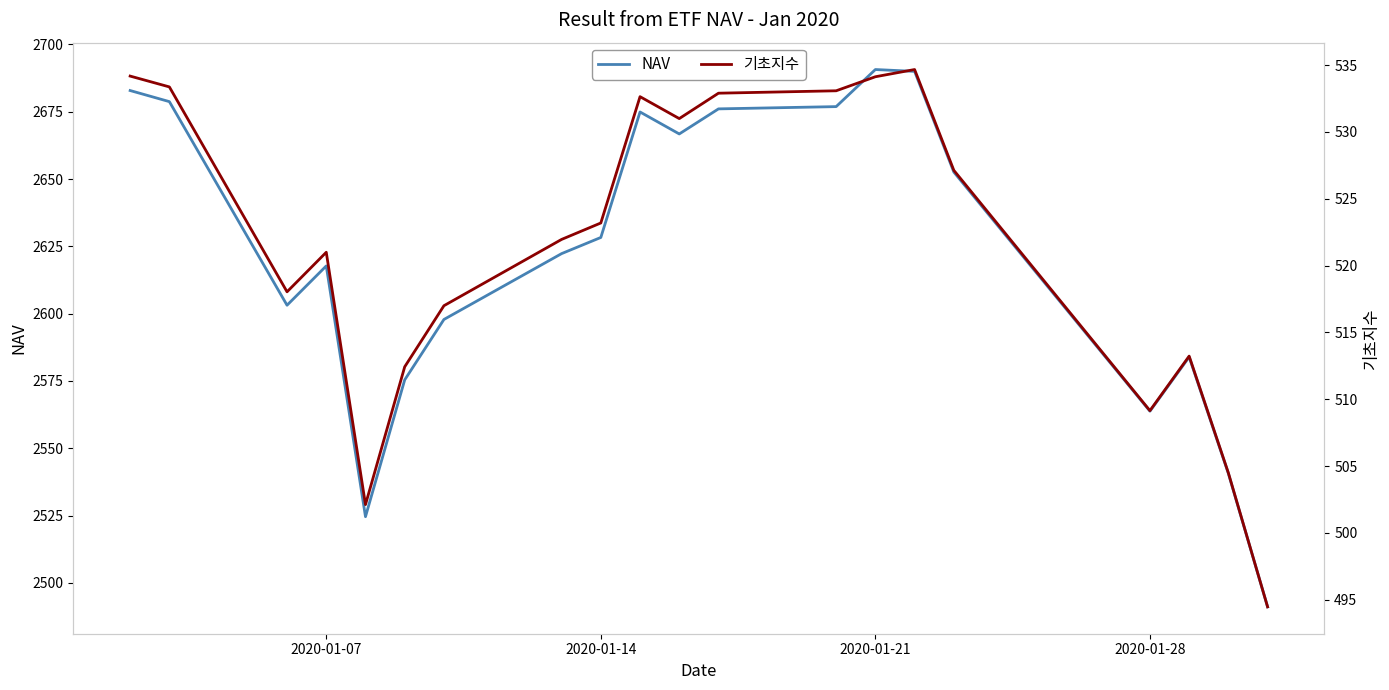

What is the average value of the NAV series?

2621.9